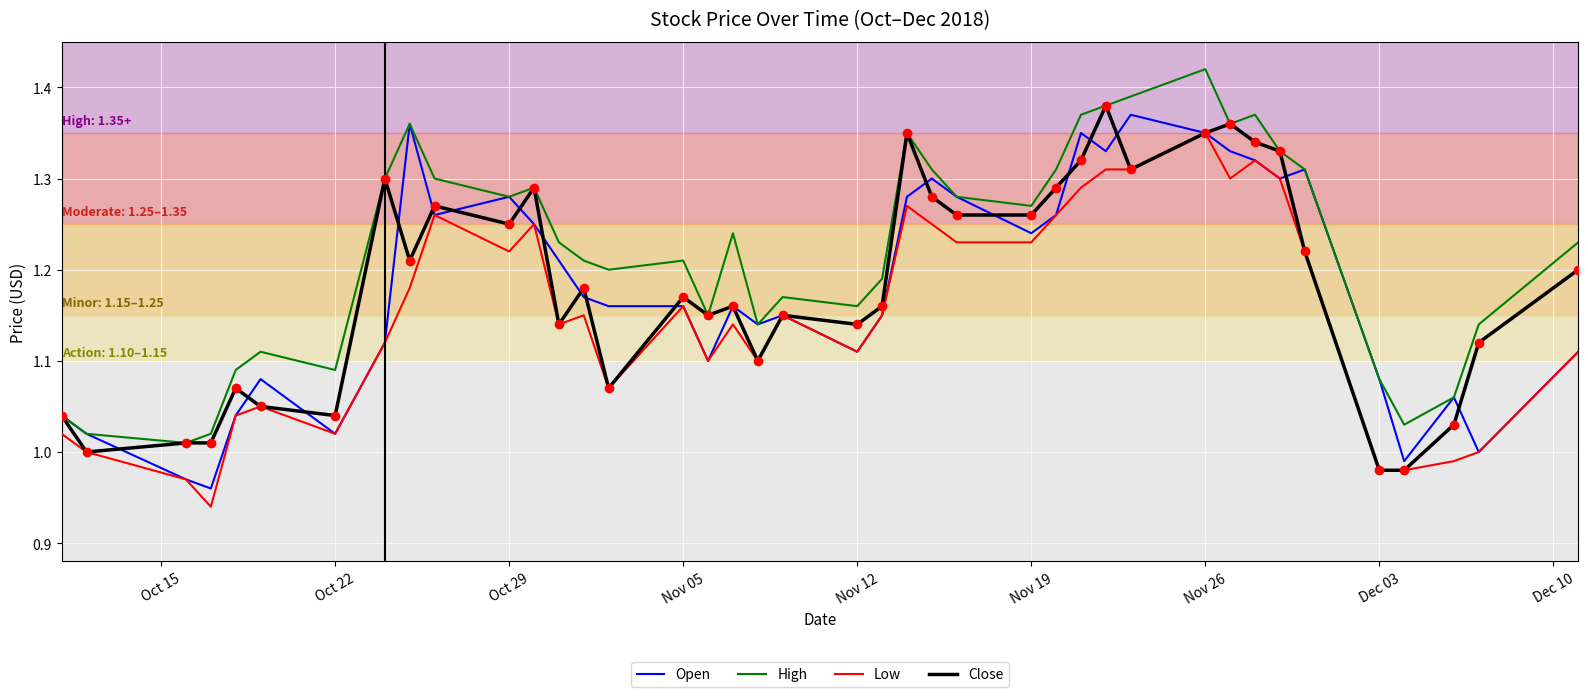

At which category is the sum across all series the highest?

Nov 26